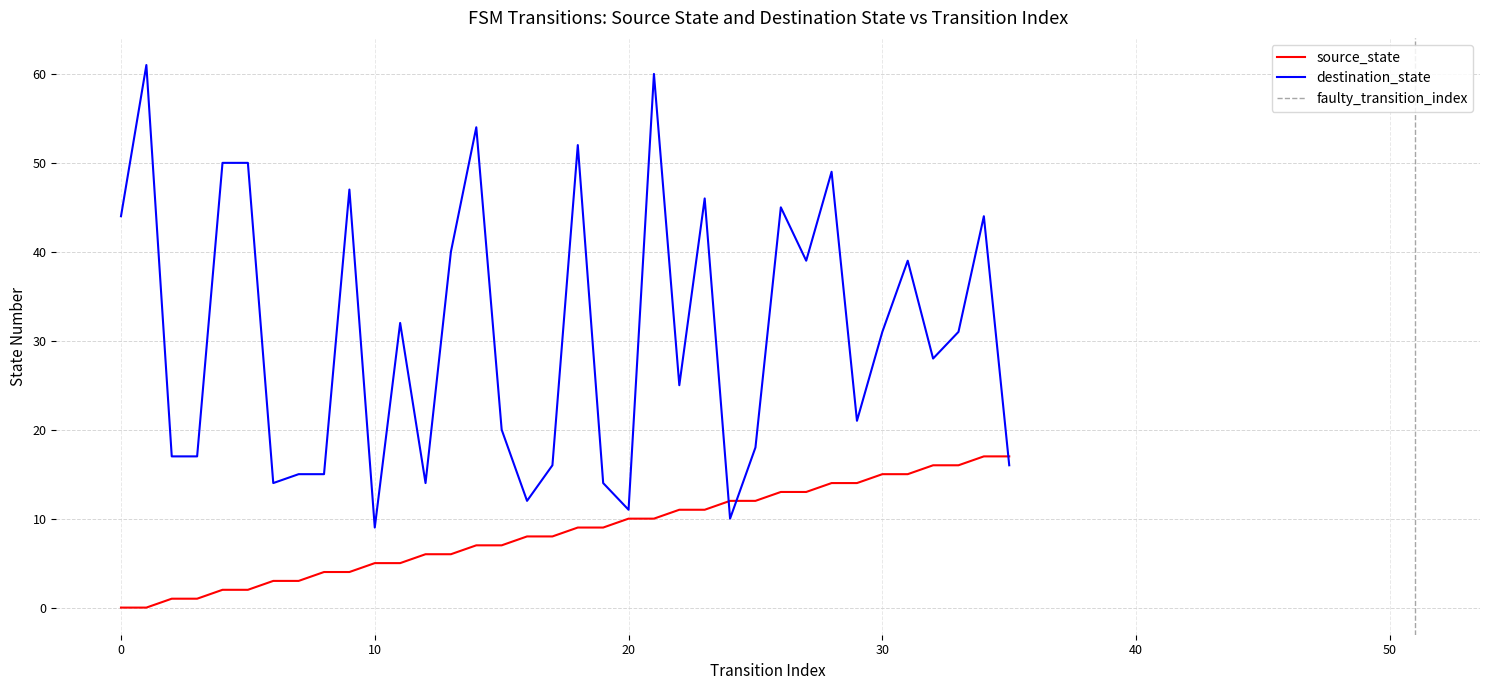

What is the difference between the maximum and minimum values in the source_state series?

17